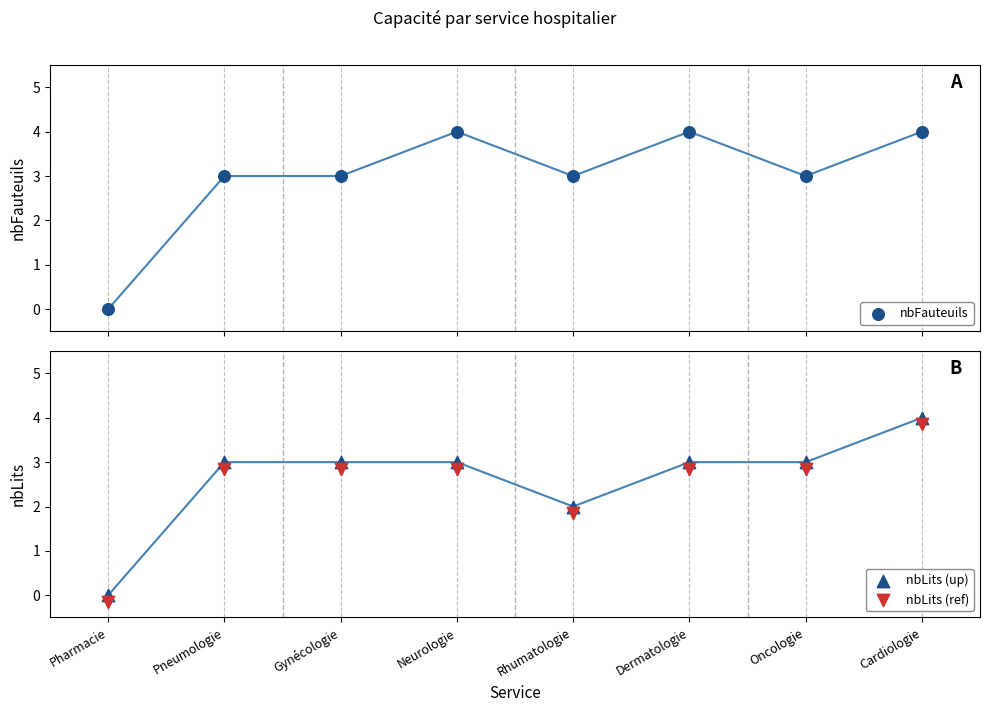

Which series has the largest total across all categories?

nbFauteuils